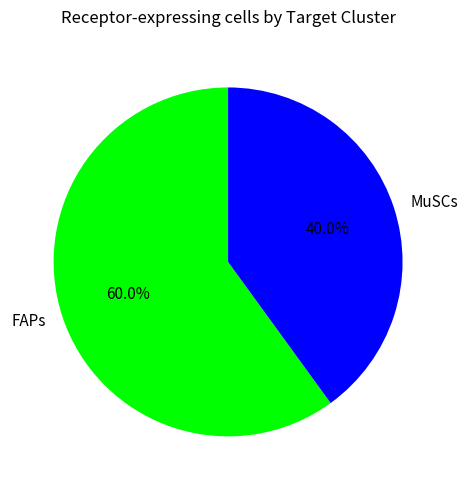

Which slice is the largest?

FAPs